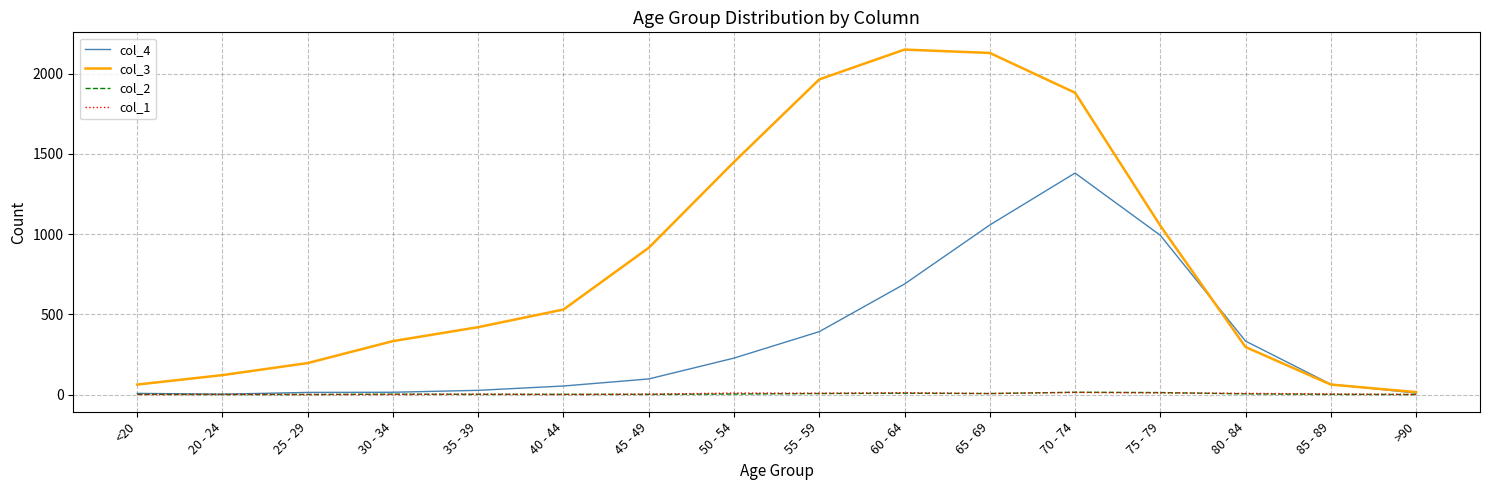

What is the maximum value shown in the chart?

2151